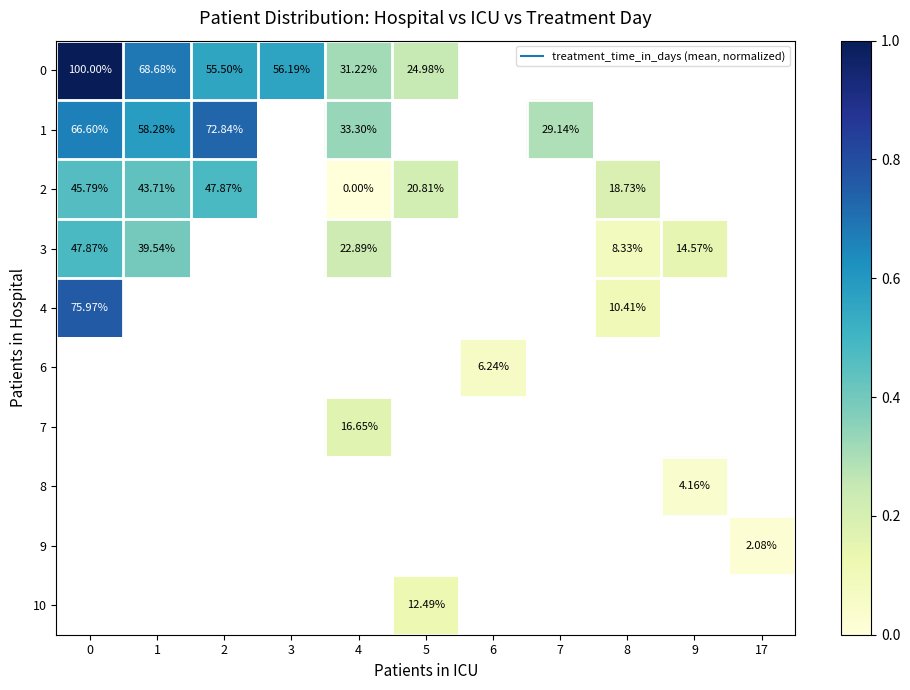

Is it true that 1 equals 0.6 at 1?

True